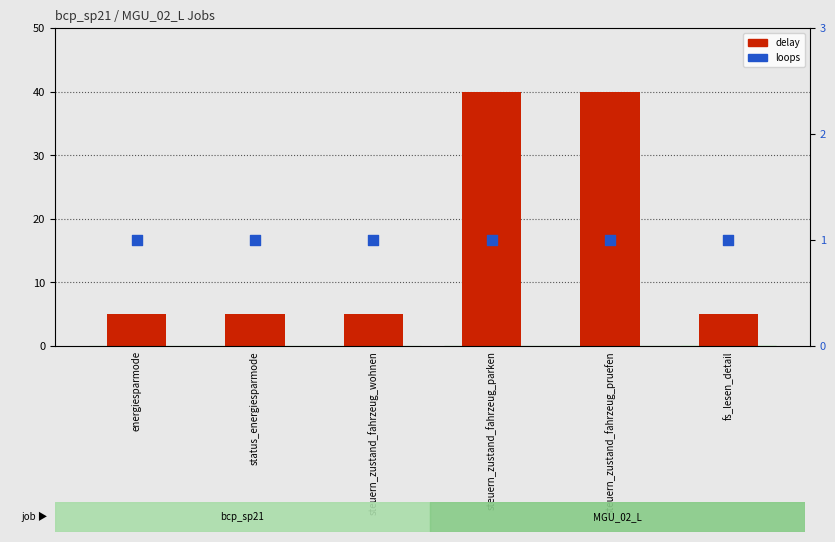

Which series has the widest spread of Y values?

delay